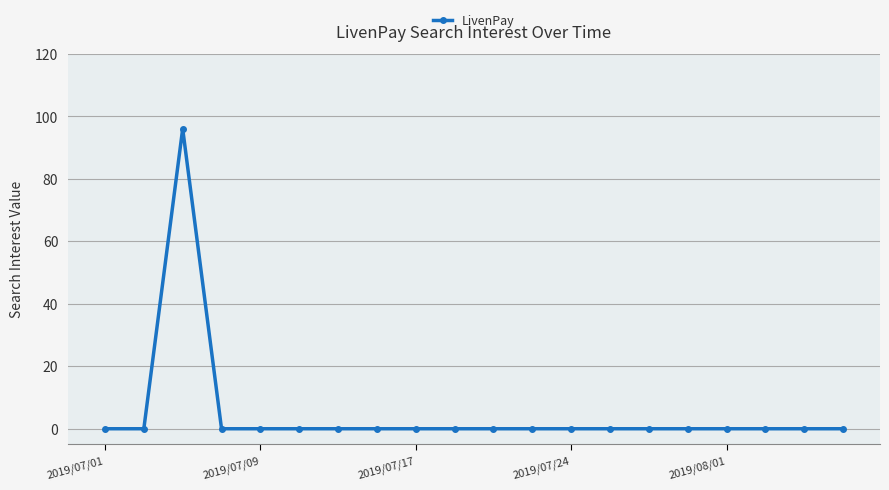

What is the average value?

5